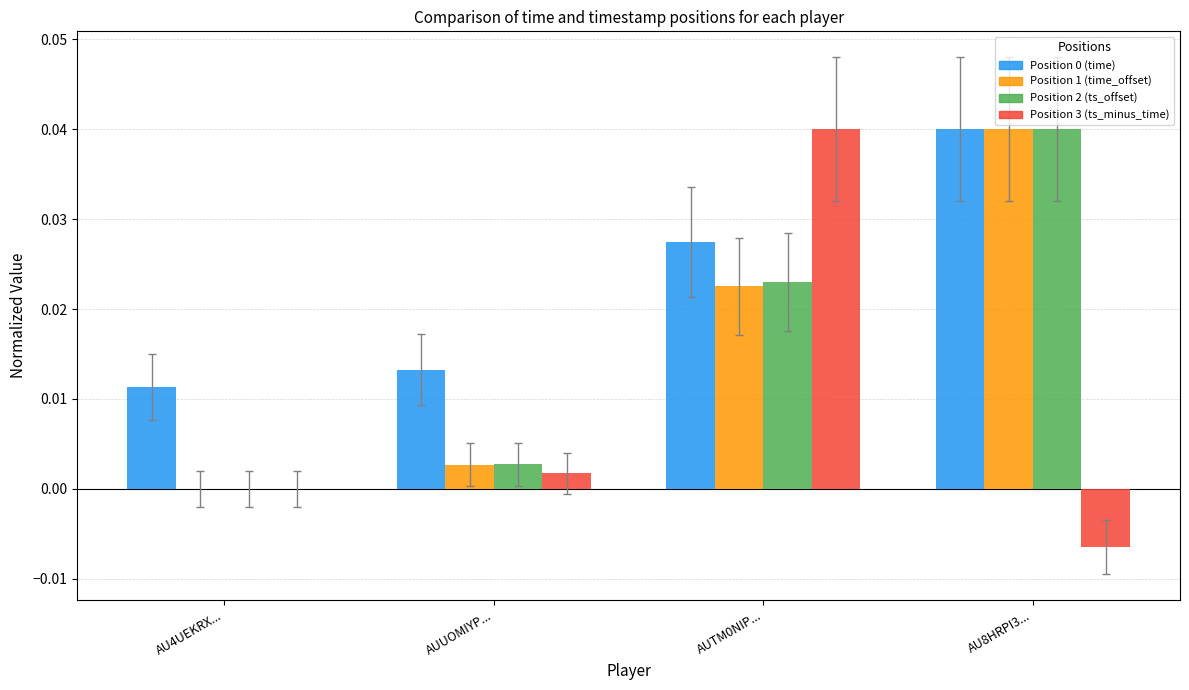

How many distinct data groups are displayed?

4